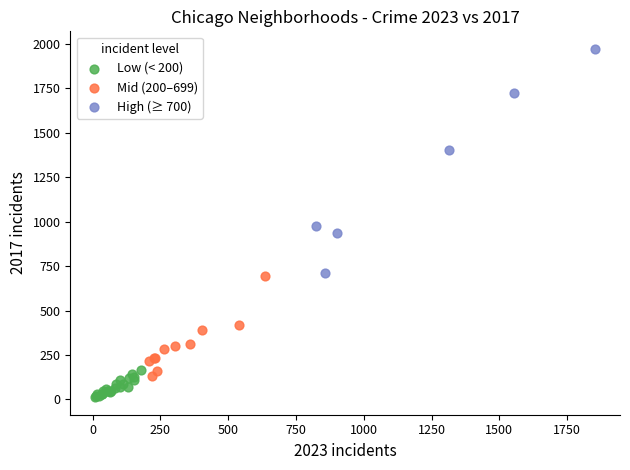

What are all the series names shown in the legend?

Low (< 200), Mid (200–699), High (≥ 700)